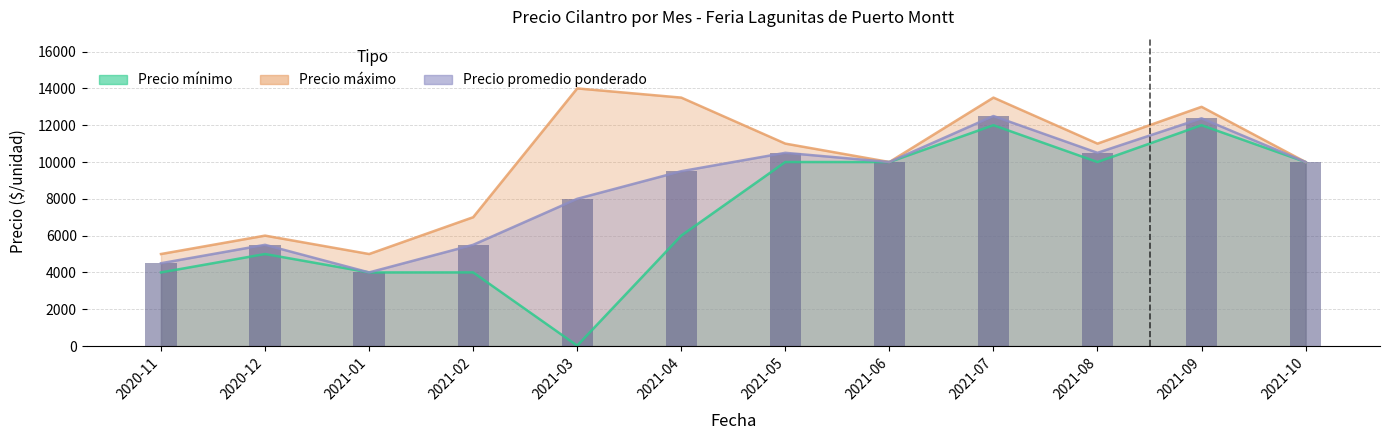

What is the label of the 2nd bar from the left?

2020-12